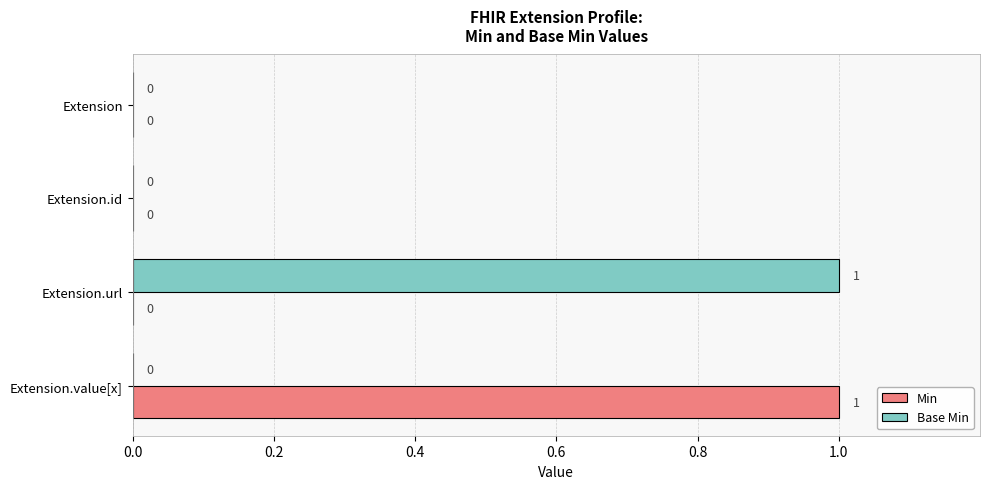

Is it true that Base Min equals 2 at Extension.url?

False